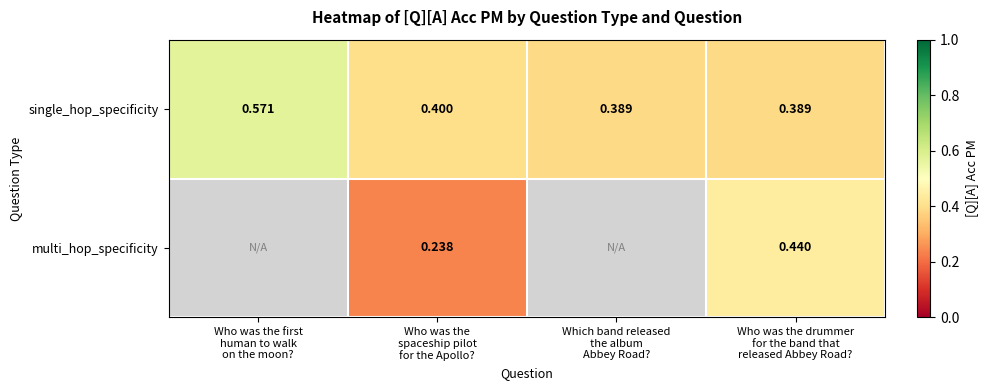

What is the total value across all series at Who was the
spaceship pilot
for the Apollo??

0.6